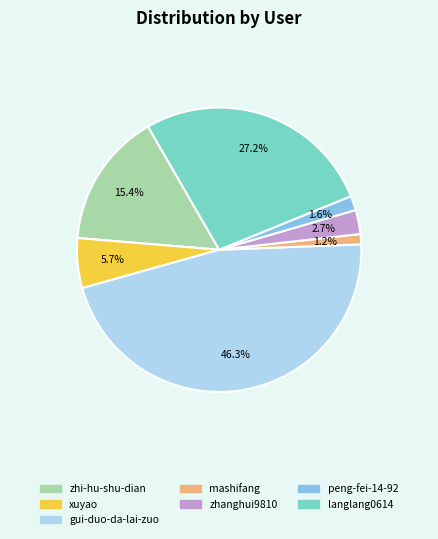

Is mashifang the majority of the pie?

No